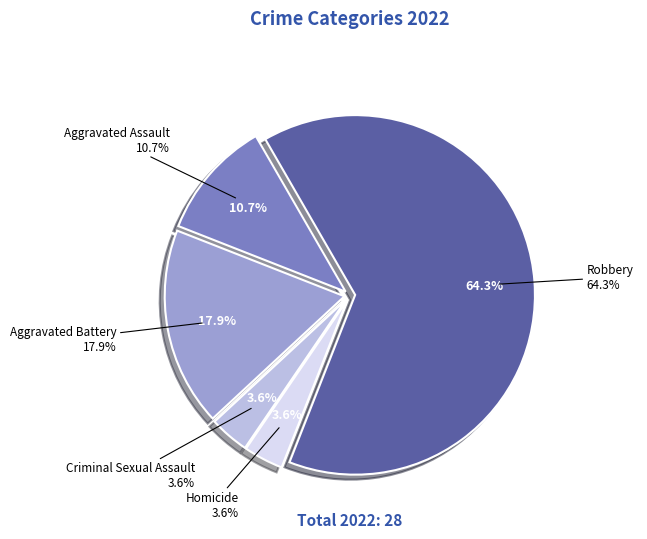

What is the change in value from Aggravated Battery to Robbery?

+13